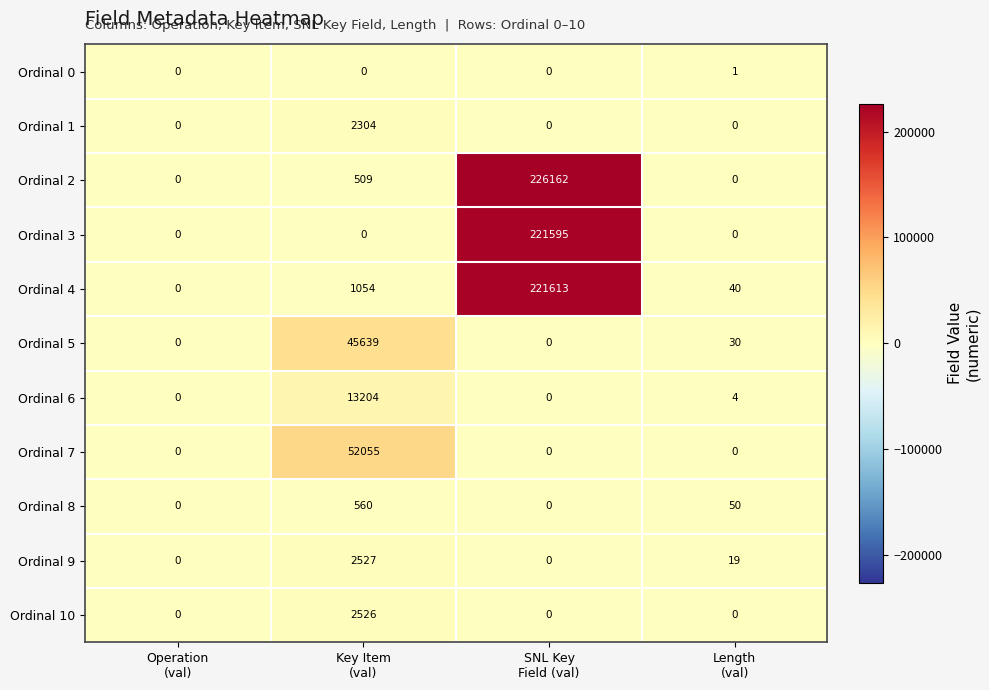

At which category does the chart reach its peak across all series?

SNL Key
Field (val)